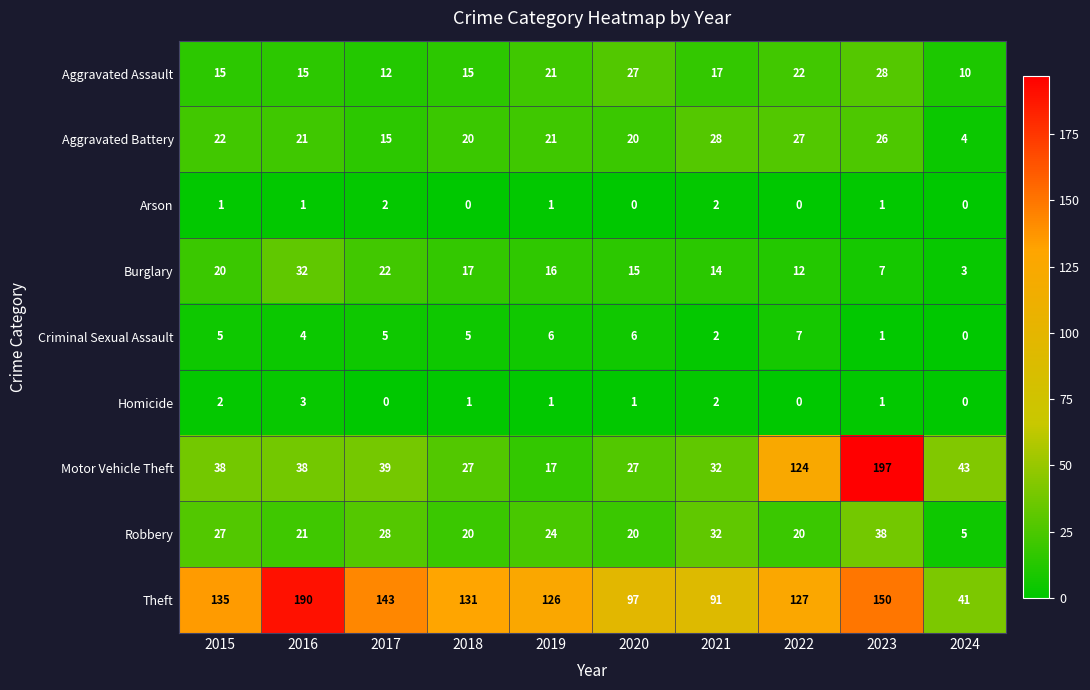

At which label does Robbery reach its minimum?

2024